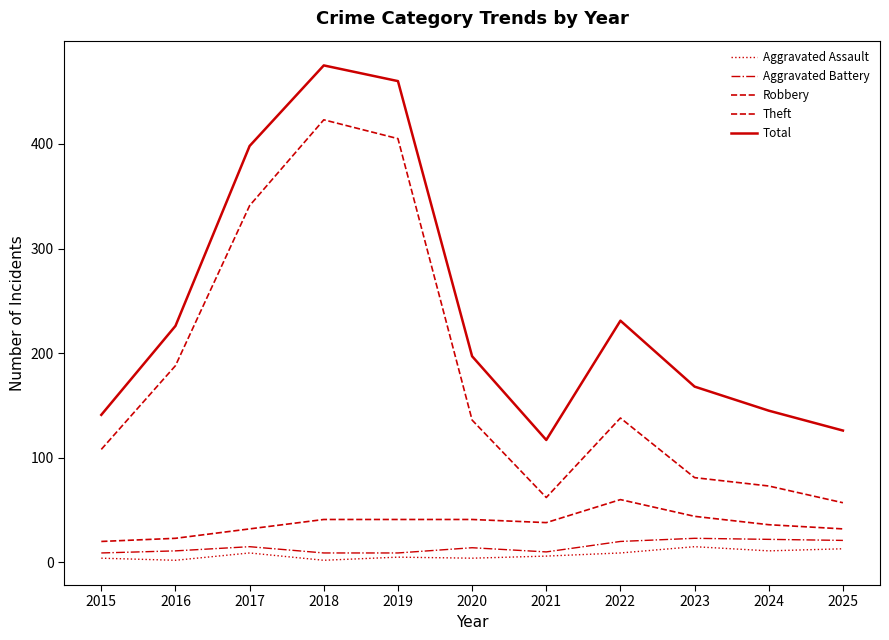

Reading right to left, what are all the values shown in this chart?

Aggravated Assault: 13	11	15	9	6	4	5	2	9	2	4
Aggravated Battery: 21	22	23	20	10	14	9	9	15	11	9
Robbery: 32	36	44	60	38	41	41	41	32	23	20
Theft: 57	73	81	138	62	136	405	423	341	188	108
Total: 126	145	168	231	117	197	460	475	398	226	141